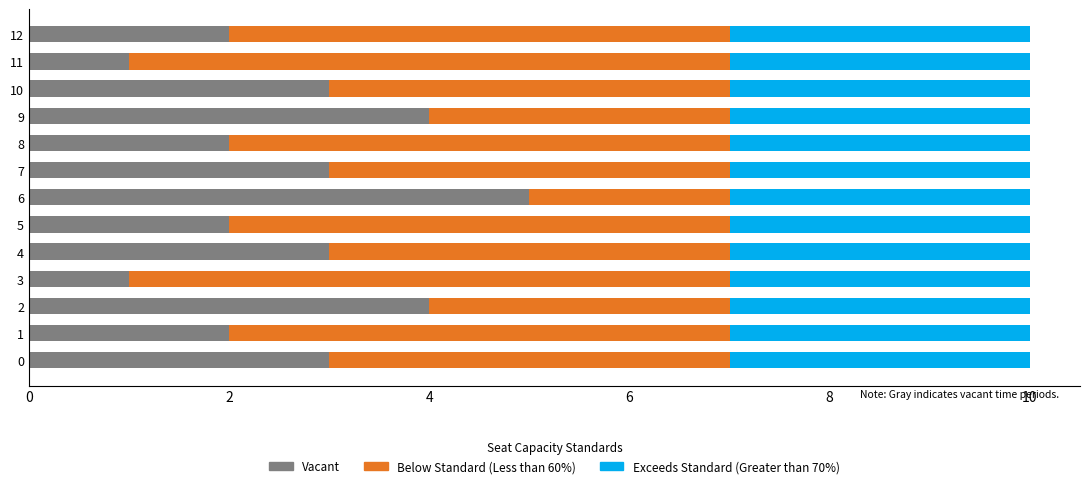

What is the total value across all series at 11?

10